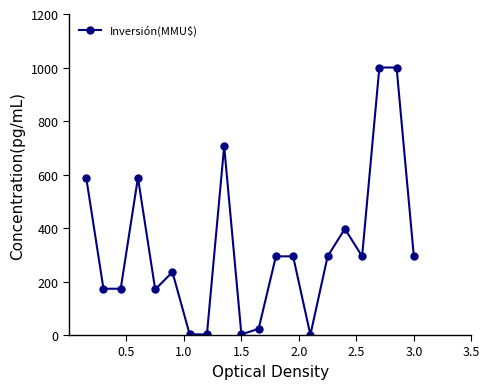

What is the difference between the maximum and minimum values?

999.4